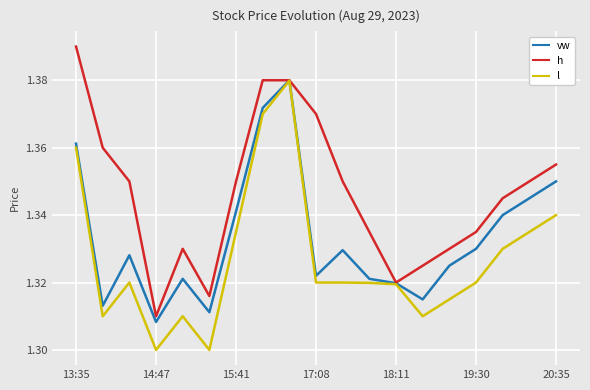

List the series in order of their overall mean, lowest first.

l, vw, h